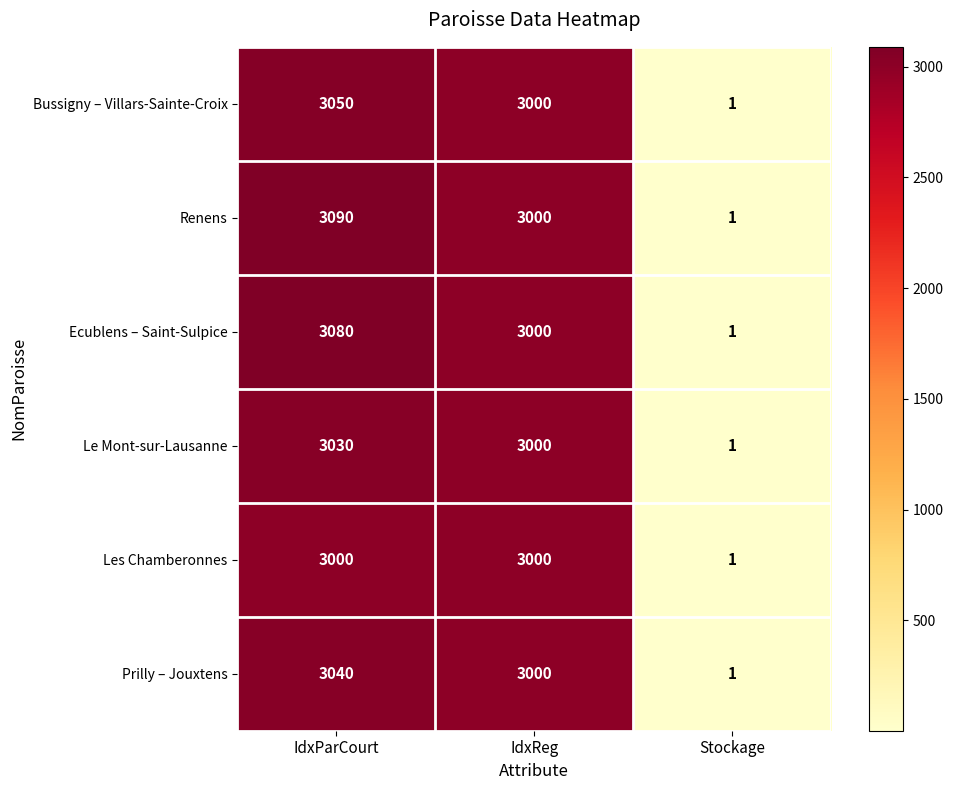

What is the total value across all series at Stockage?

6